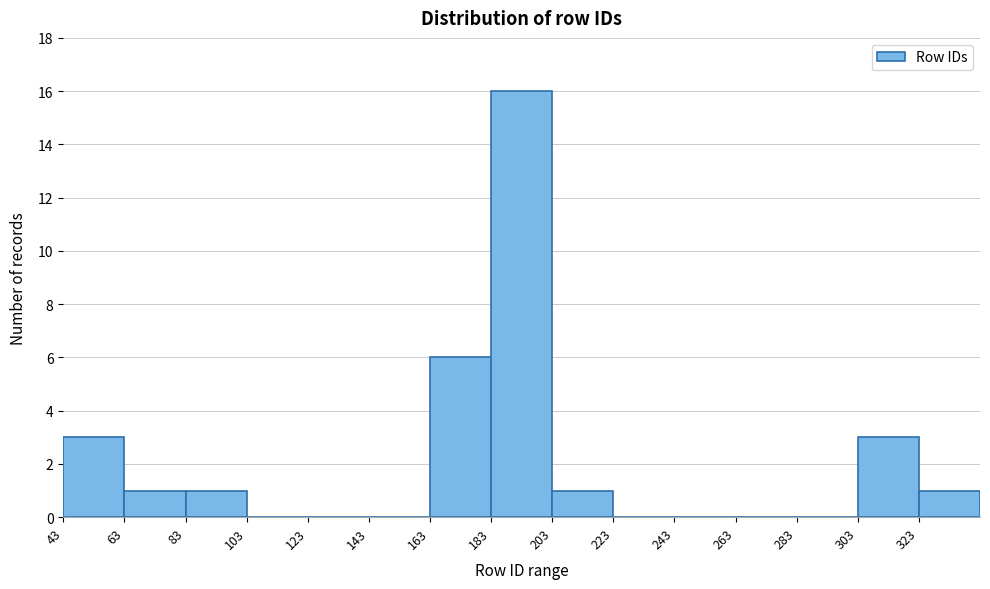

Which range on the x-axis has the tallest bar?

183 to 203